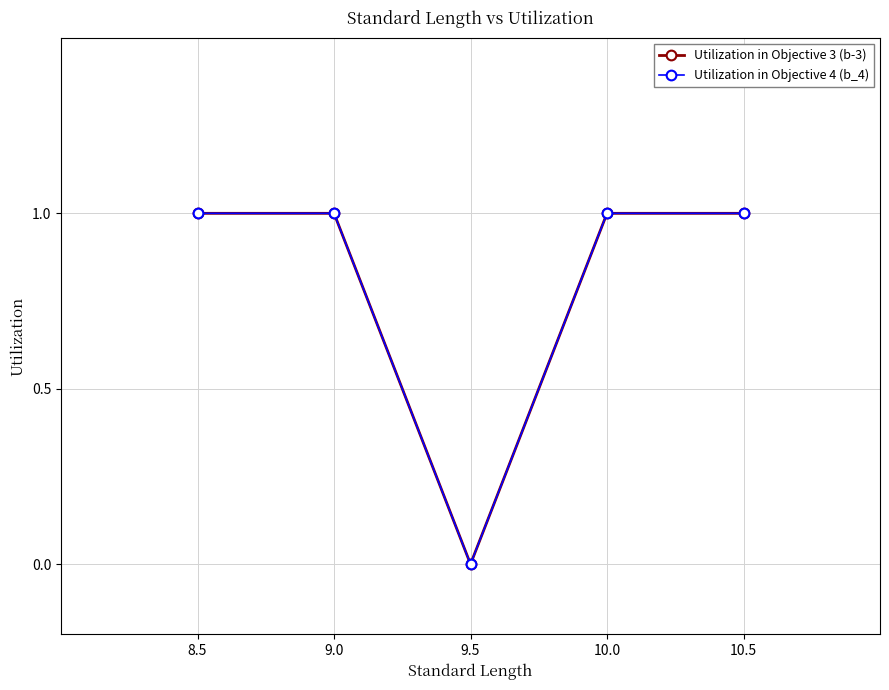

At 9.5, list the series in order from smallest to largest.

Utilization in Objective 3 (b-3), Utilization in Objective 4 (b_4)